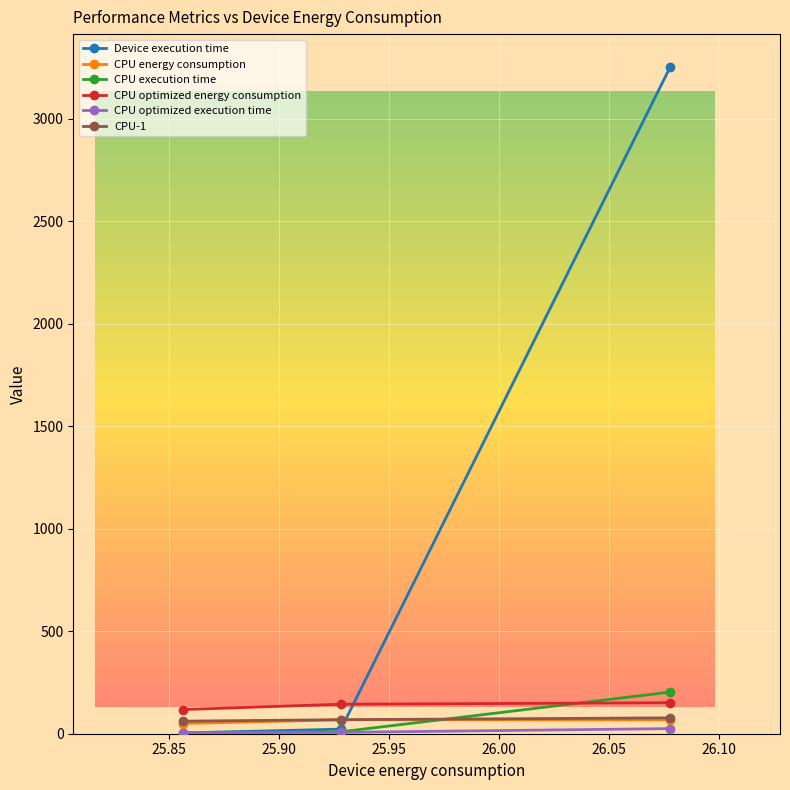

How many values in the CPU execution time series exceed 9?

2